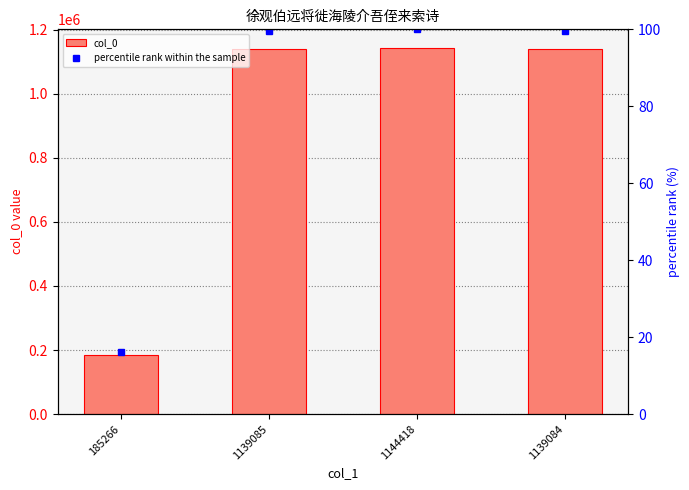

Count the number of categories in the chart.

4